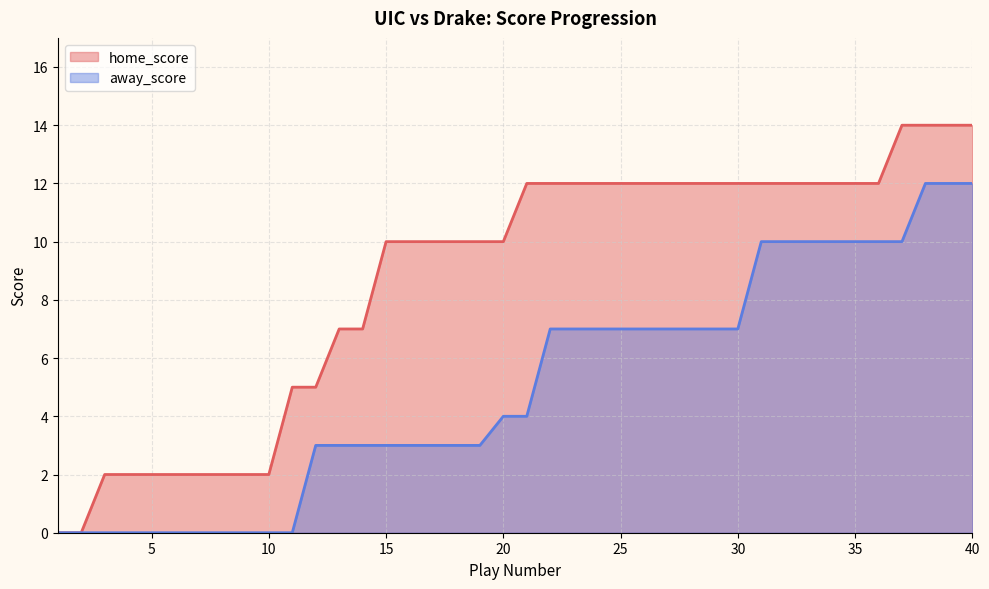

Where is away_score nearest to the value 6?

22